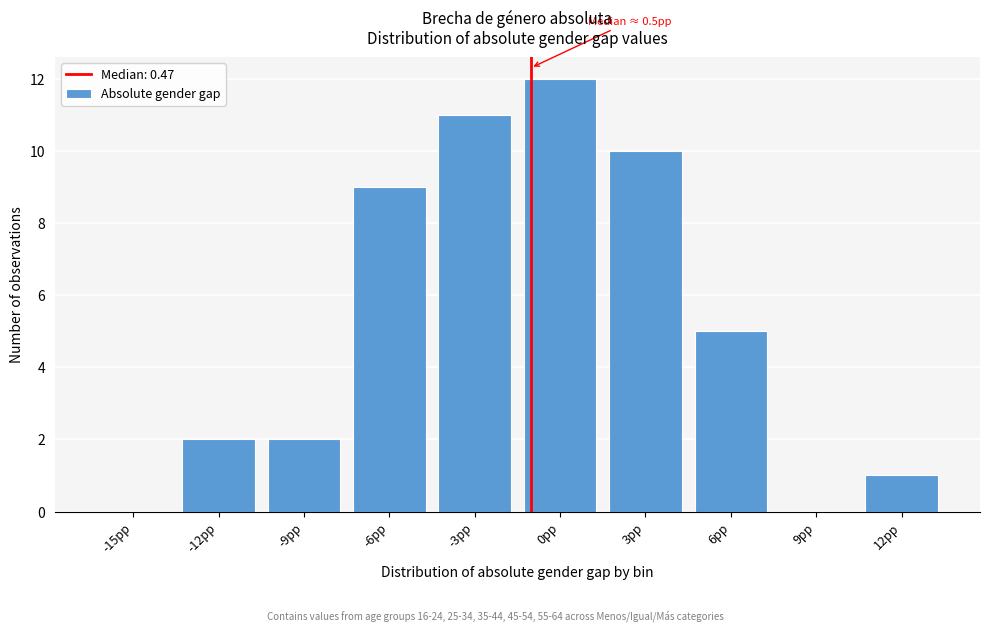

Reading right to left, extract all data points from this chart.

12pp=1	9pp=0	6pp=5	3pp=10	0pp=12	-3pp=11	-6pp=9	-9pp=2	-12pp=2	-15pp=0